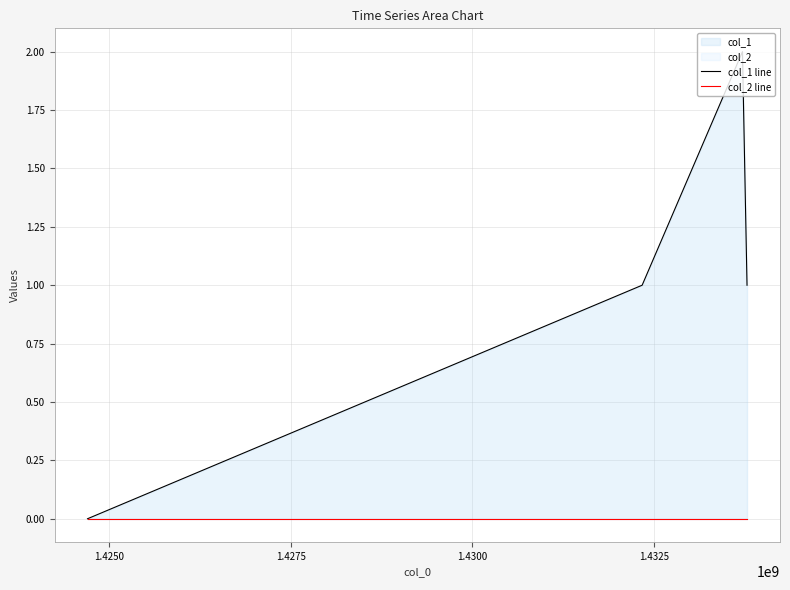

How many lines are shown in the chart?

2